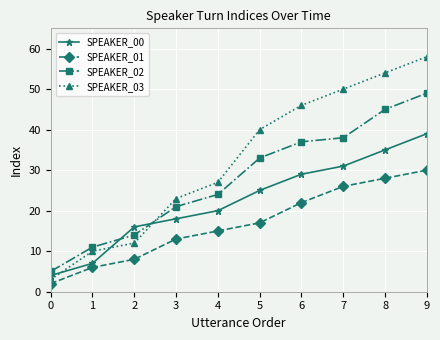

At which label does SPEAKER_00 reach its peak?

9